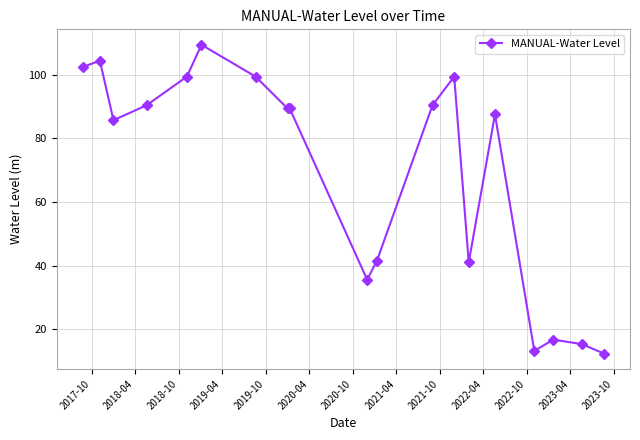

What is the maximum value shown in the chart?

109.4